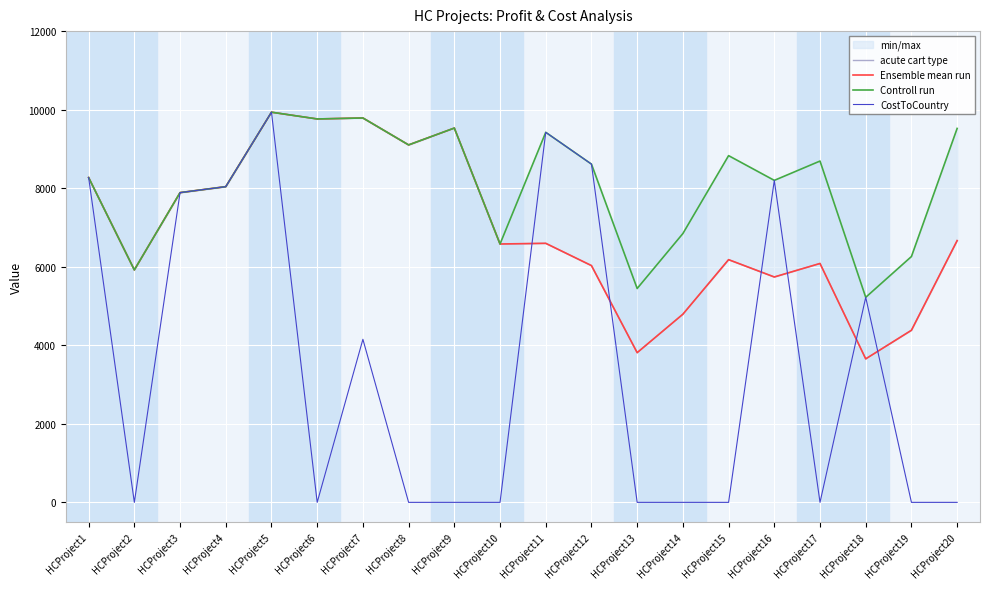

List the series in order of their peak value, lowest first.

acute cart type, Ensemble mean run, Controll run, CostToCountry